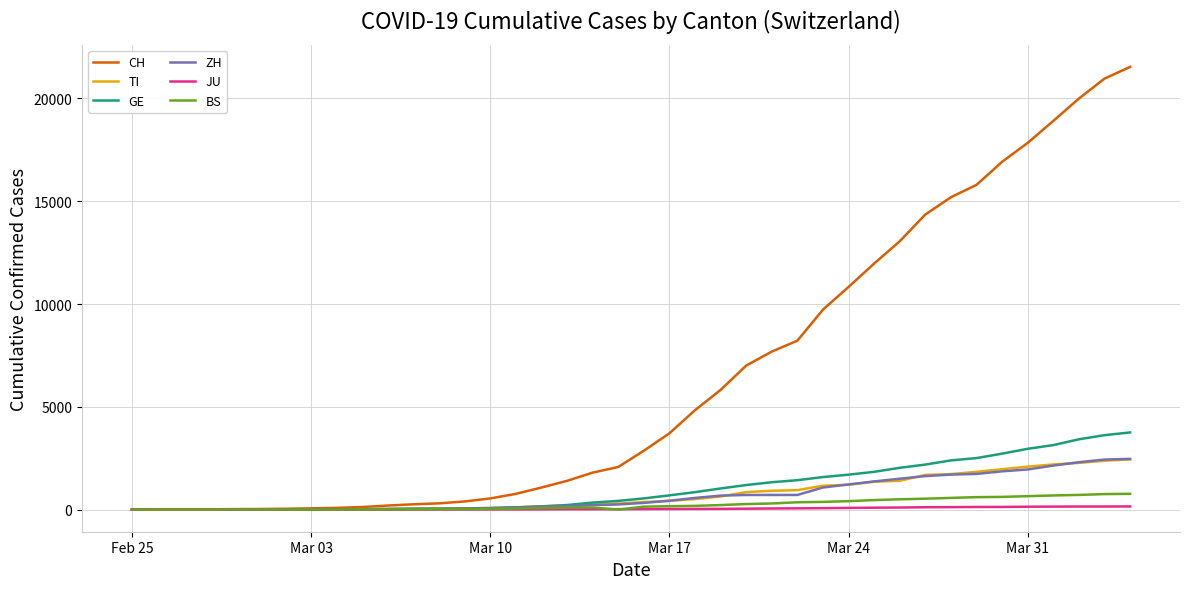

What is the maximum value for ZH?

2466